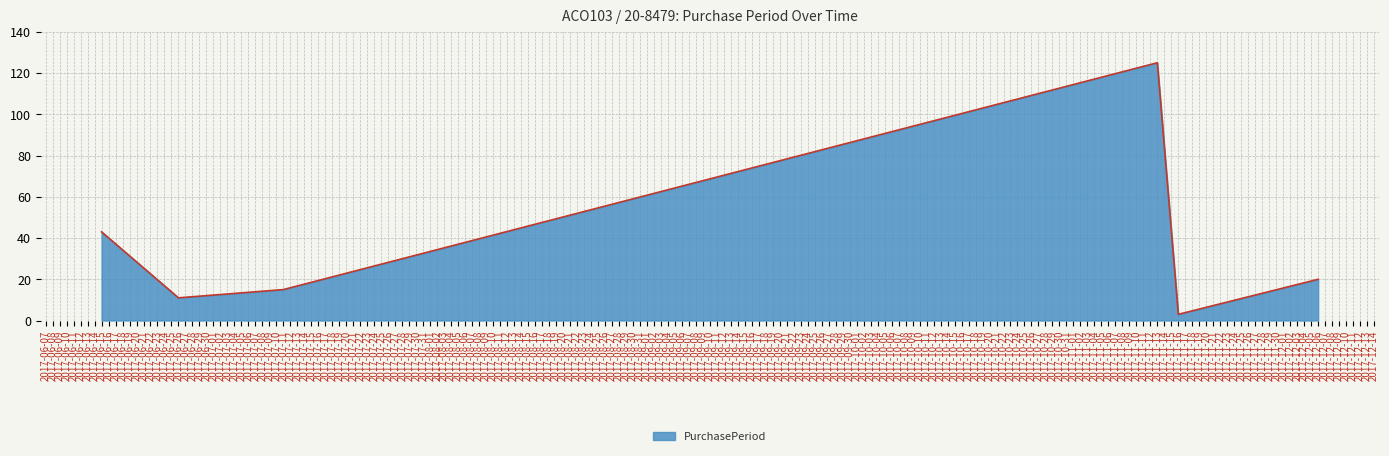

Between 2017-11-13 and 2017-06-26, which is larger?

2017-11-13